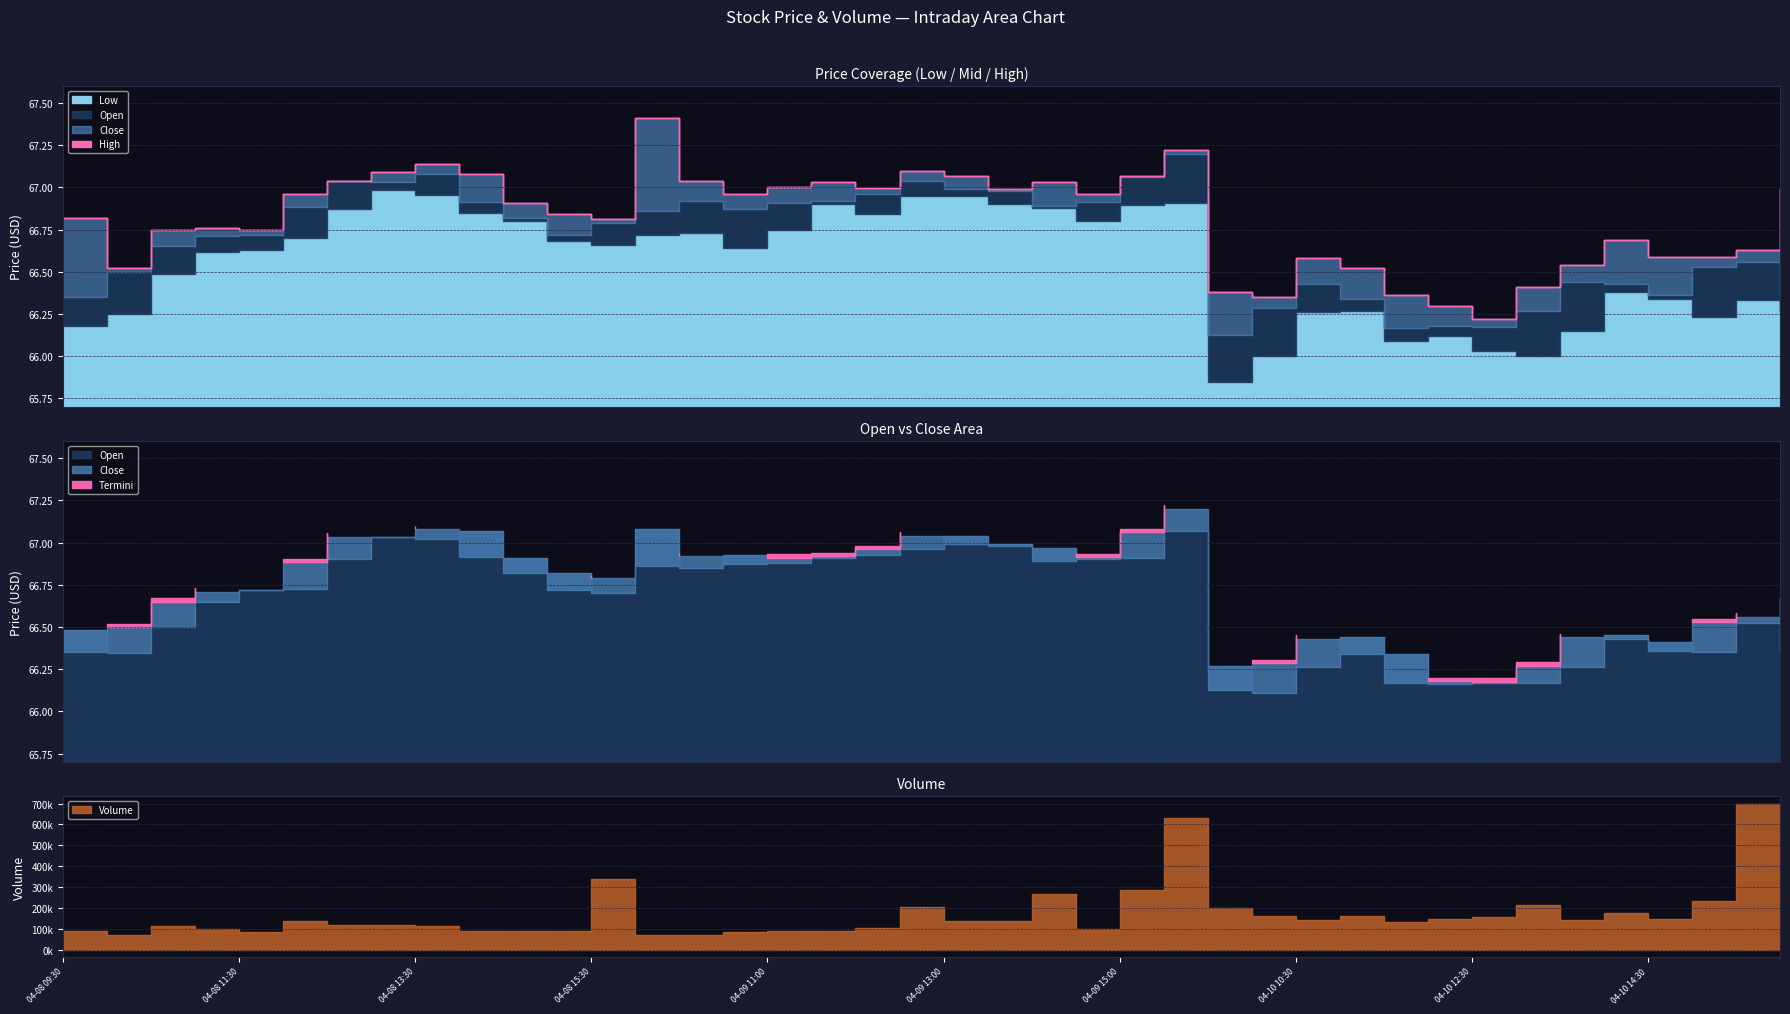

True or false: Open and Volume cross at least once.

False